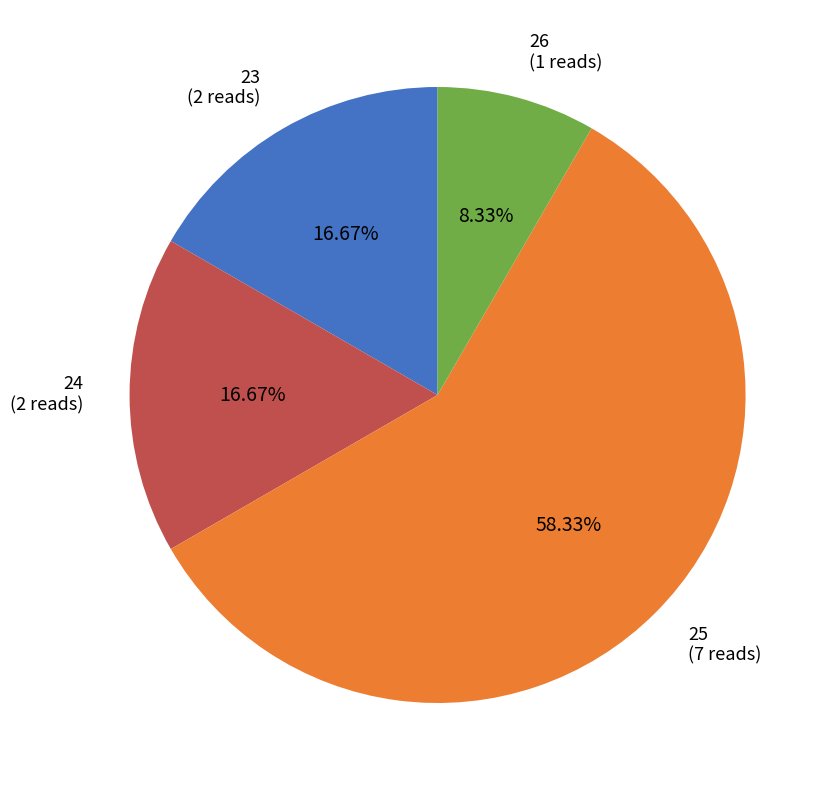

To the nearest percent, what percentage of the pie is 25?

58%